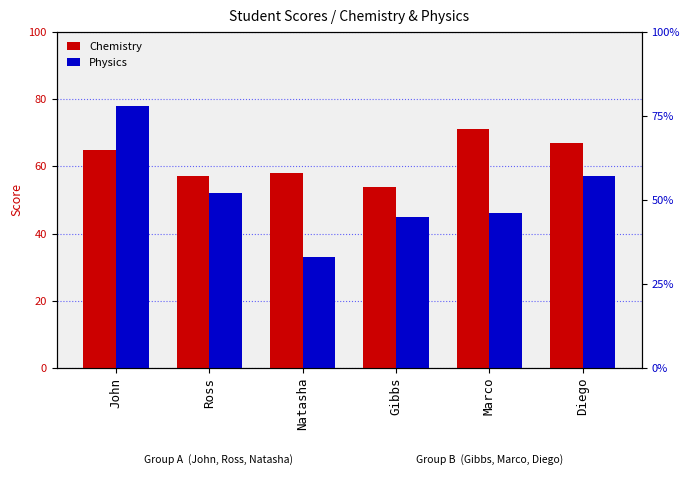

The Chemistry series shows 15 at Diego. True or false?

False